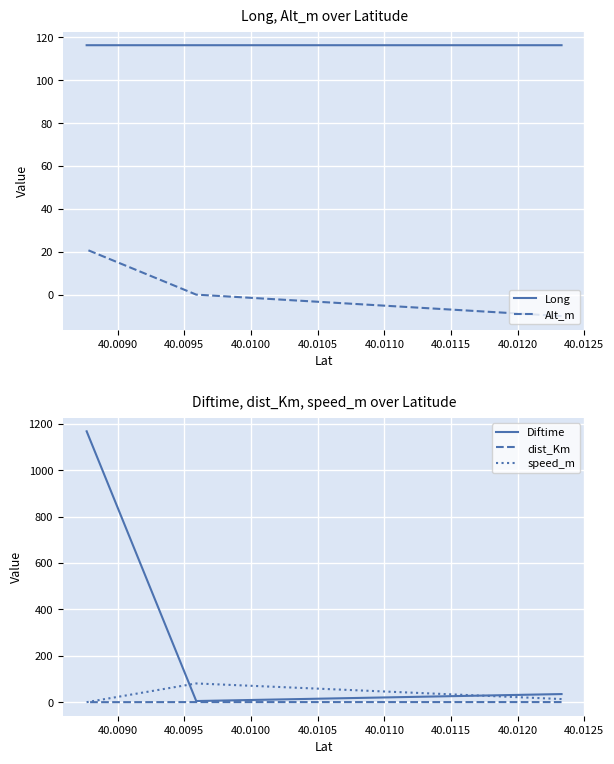

Which series has the widest spread of values?

Diftime